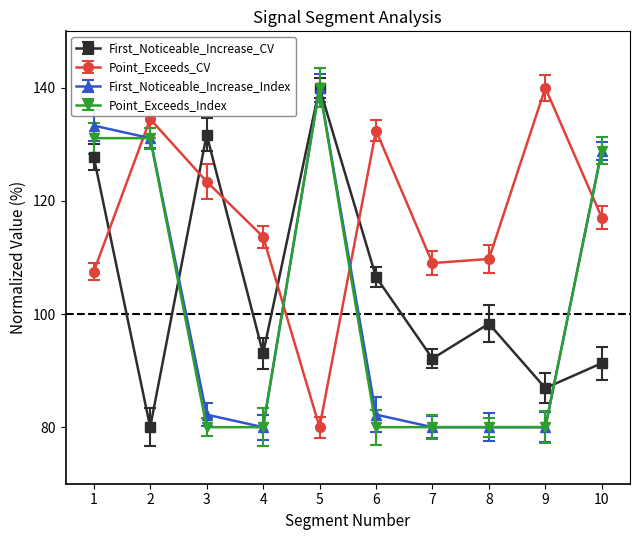

What is the greatest value displayed?

140.0